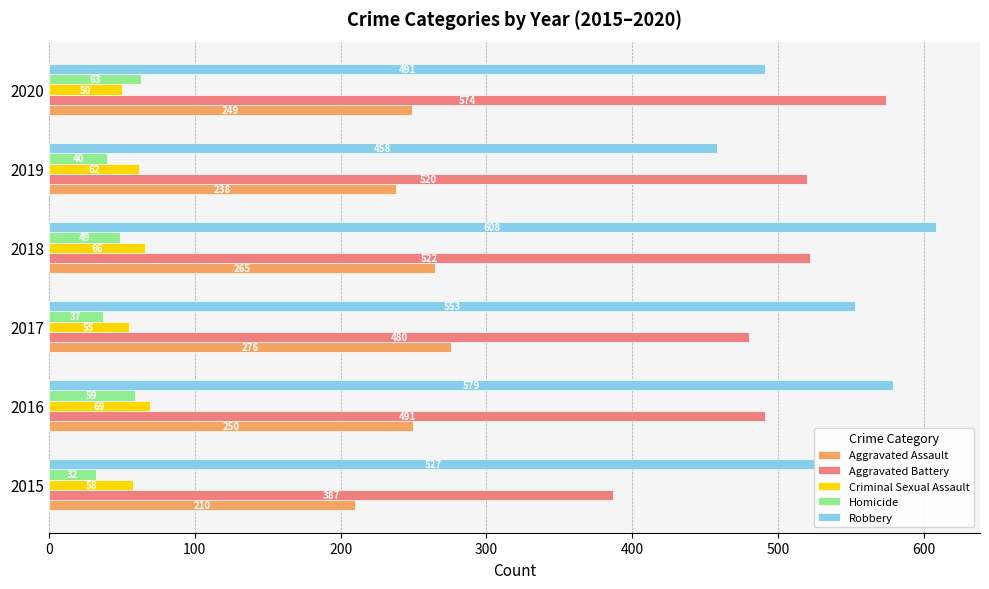

What is the total value across all series at 2016?

1448